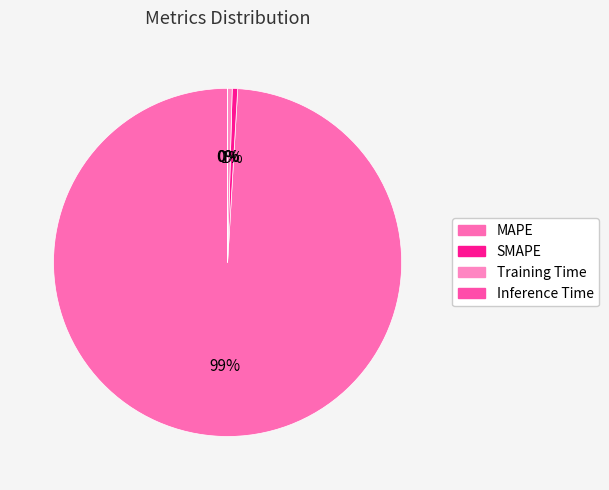

Approximately how many times larger is the value at Training Time compared to SMAPE?

0.8